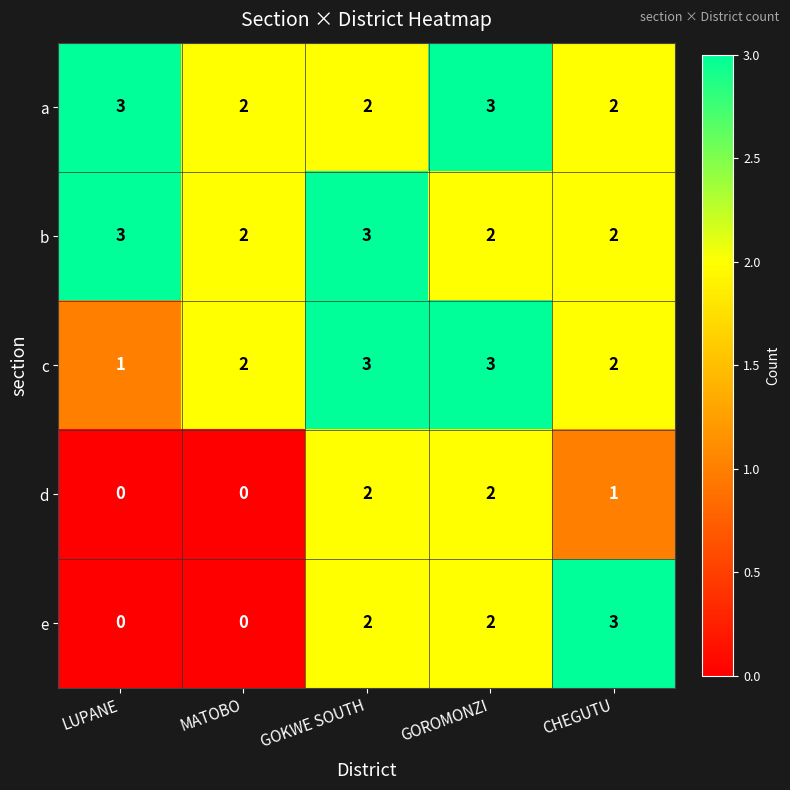

What is the sum of all c values?

11